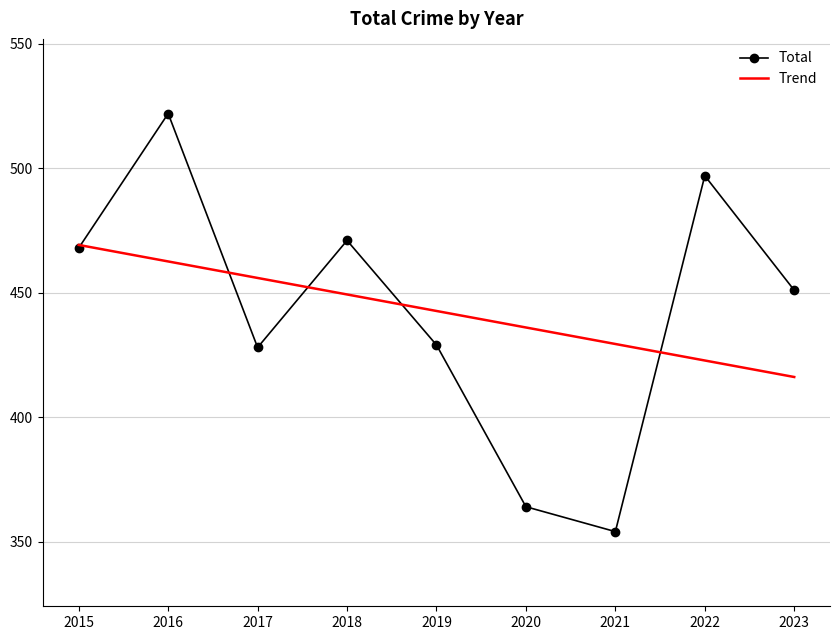

Which label corresponds to the smallest value in the chart?

2021